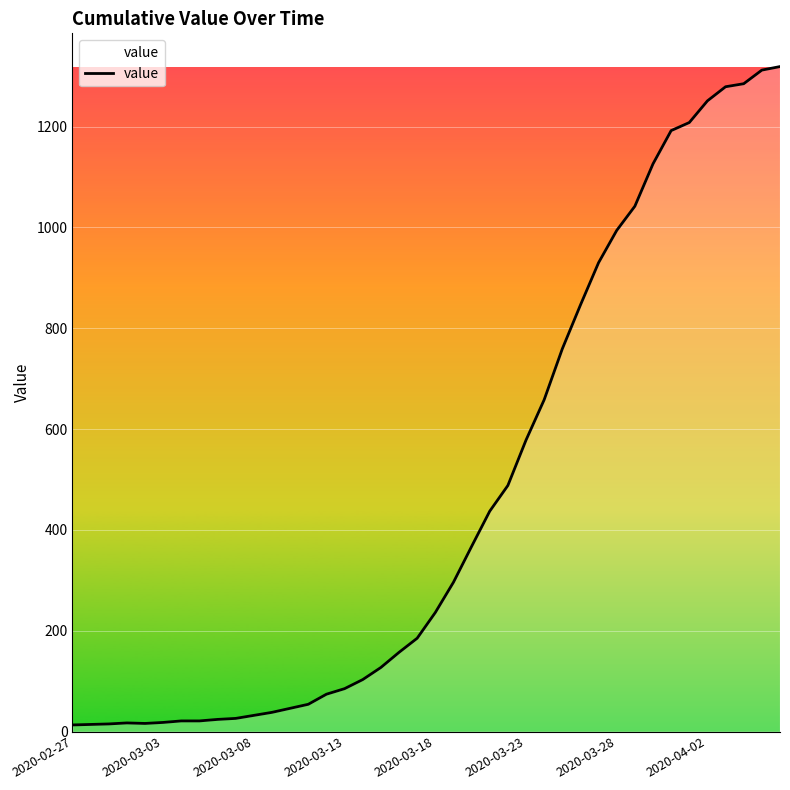

What is the difference between the maximum and minimum values?

1306